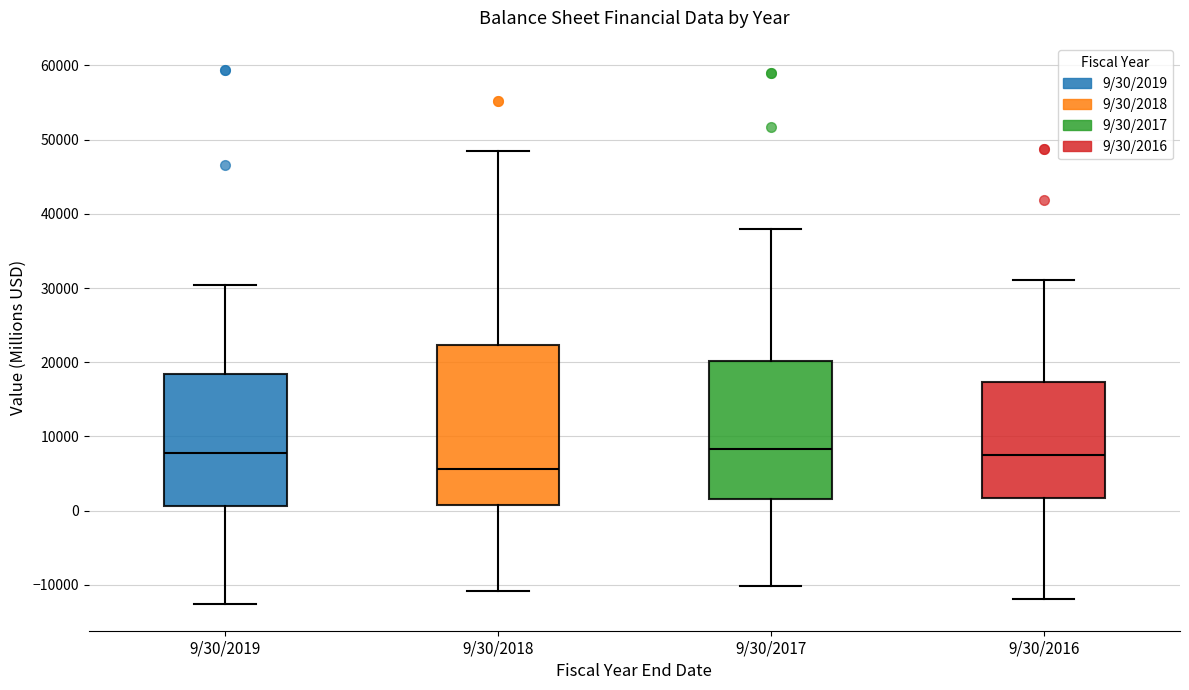

Reading left to right, transcribe this box plot: for each box, give where its median line is, the range the box spans, and where its two whiskers end, as read against the y-axis. The values are not printed on the chart, so give them approximately, as read against the axis.

9/30/2019: median 8000, box 1000 to 18000, whiskers -13000 to 30000
9/30/2018: median 6000, box 1000 to 22000, whiskers -11000 to 48000
9/30/2017: median 8000, box 2000 to 20000, whiskers -10000 to 38000
9/30/2016: median 8000, box 2000 to 17000, whiskers -12000 to 31000